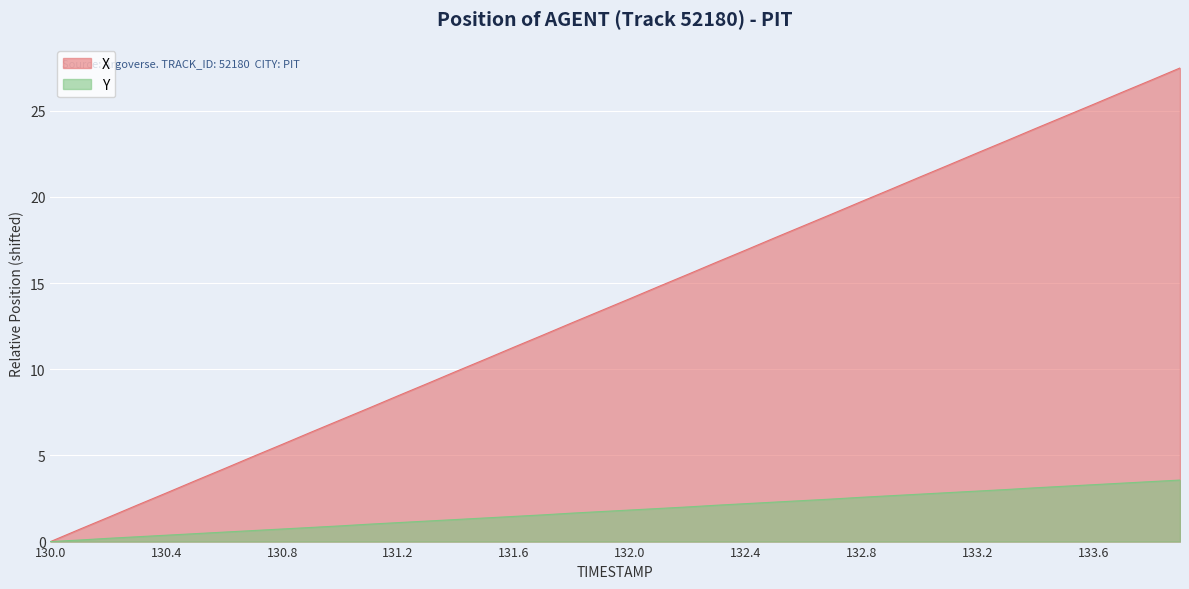

The value of X at 131.1 is 7.8. True or false?

True